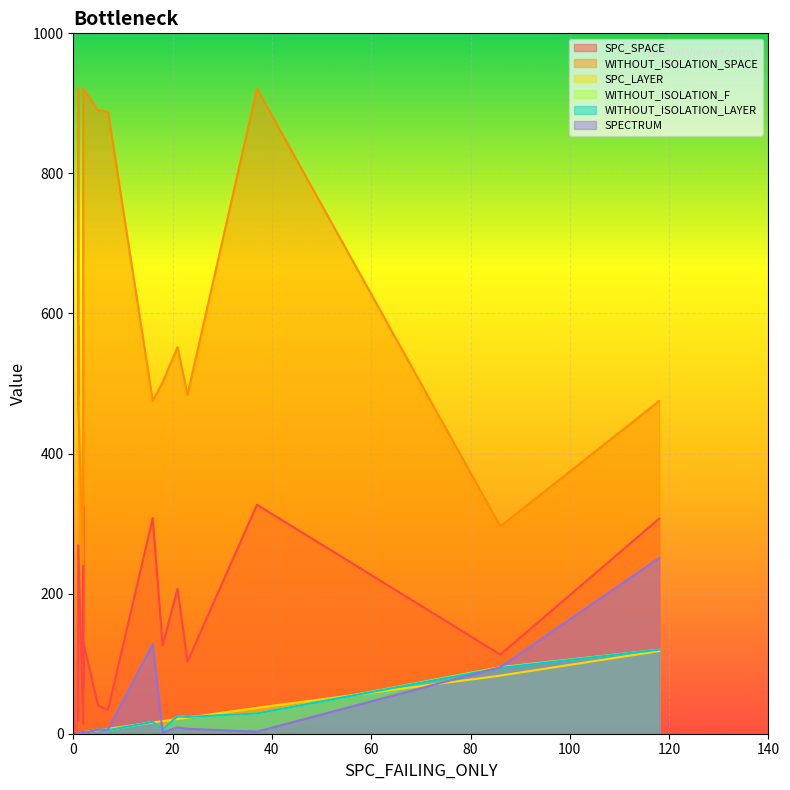

Is it true that WITHOUT_ISOLATION_LAYER equals 1 at 2?

False